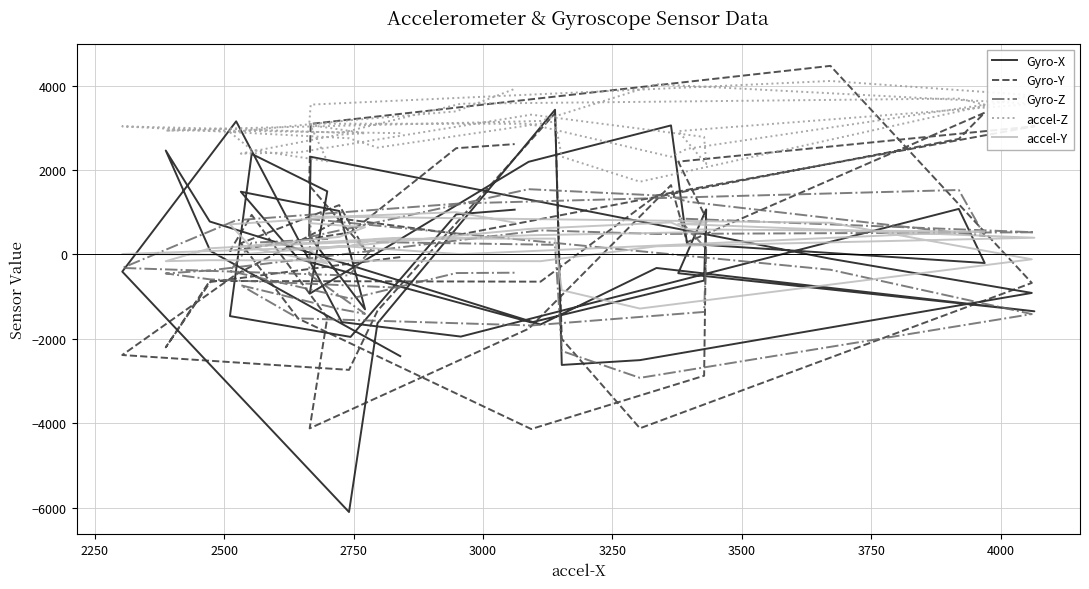

What is the value of the accel-Y point at the 24th from the left?

193